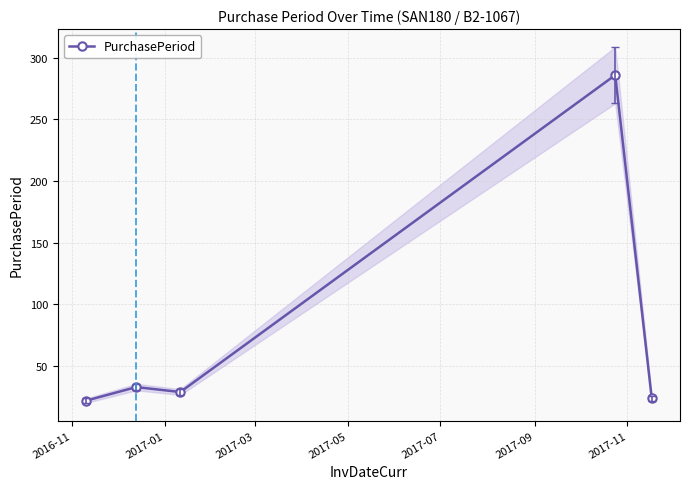

What is the value of the PurchasePeriod point at the 1st from the left?

22